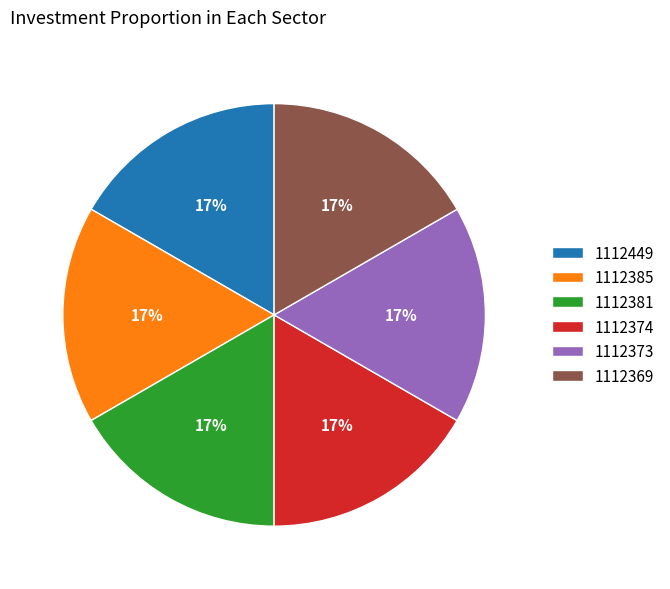

What is the ratio of the value at 1112374 to the value at 1112385?

1.0